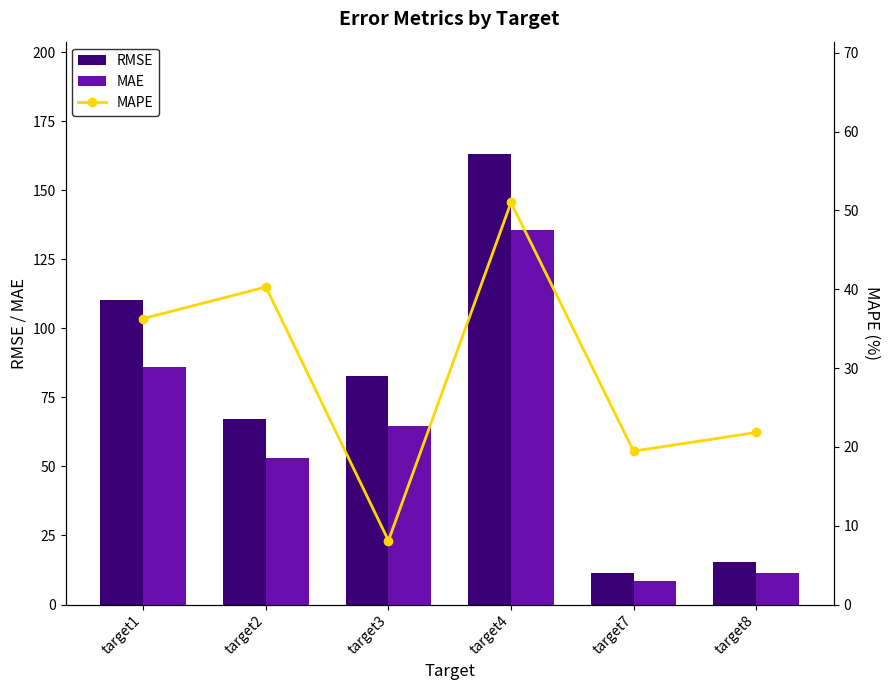

What is the value of the MAPE bar at the 4th from the left?

51.0